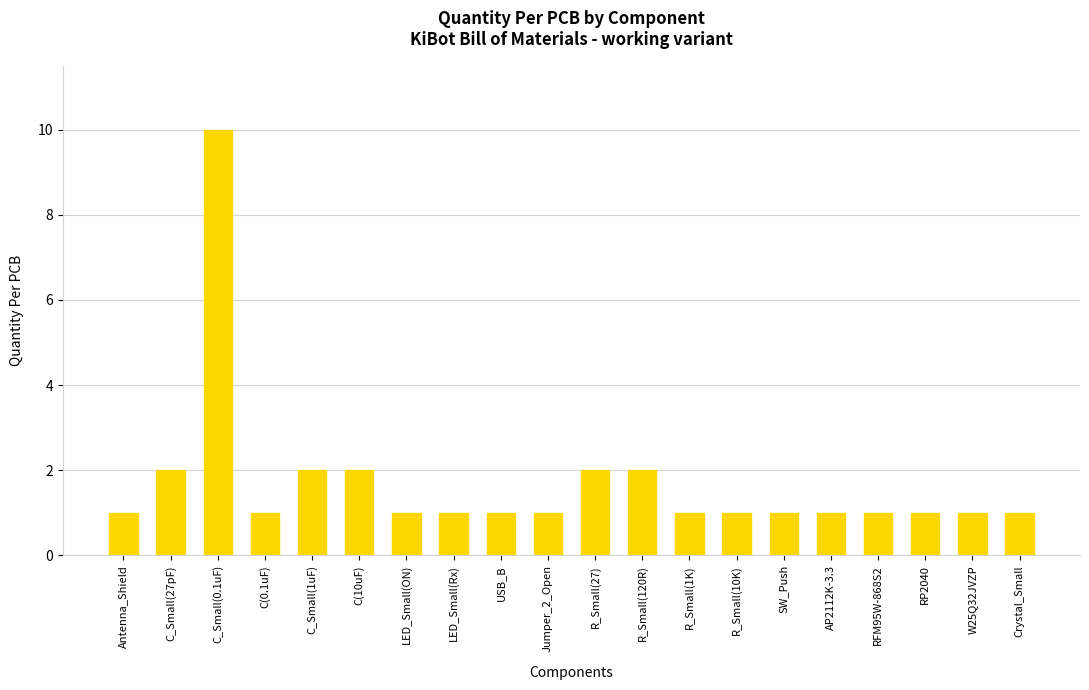

What is the sum of the values at R_Small(27) and C_Small(0.1uF)?

12